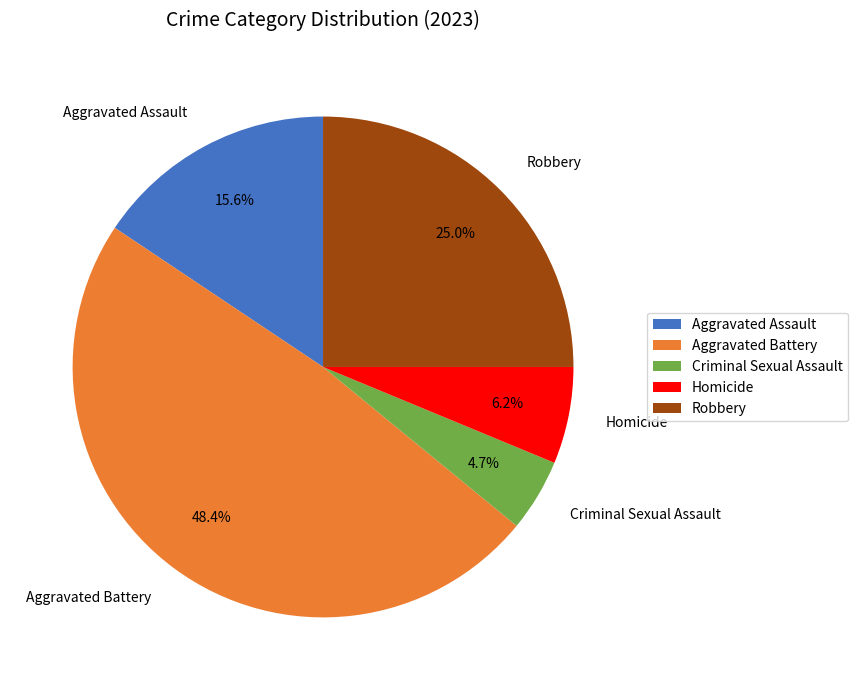

Do Criminal Sexual Assault and Aggravated Assault together represent more than half of the pie?

No